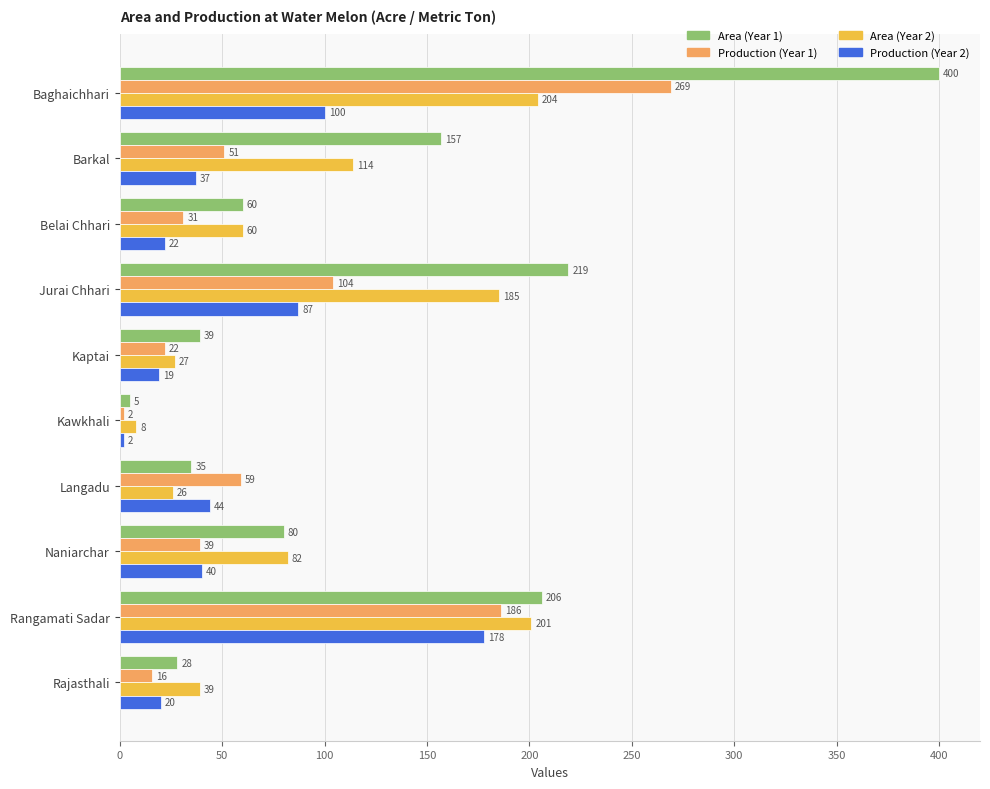

The value of Area (Year 2) at Naniarchar is 140. True or false?

False